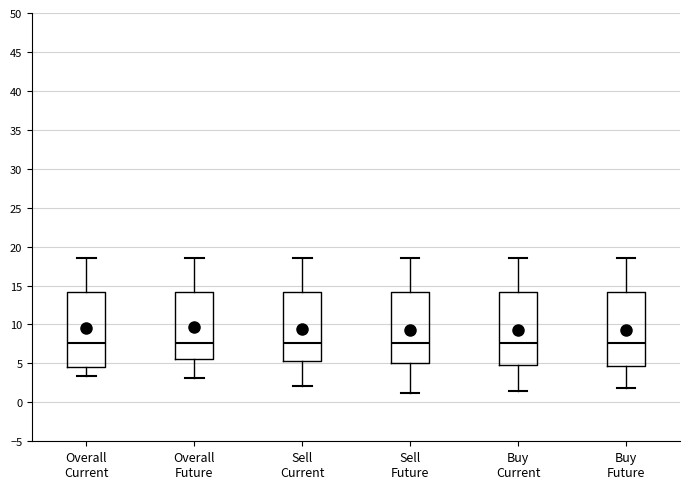

Where is the upper edge of the box for Sell Current on the y-axis? The values are not printed on the chart, so give them approximately, as read against the axis.

14.0